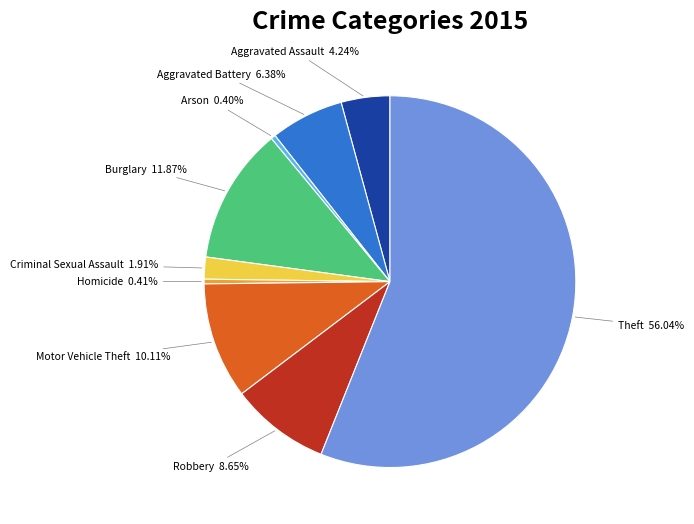

True or false: Arson accounts for 15% of the total.

False